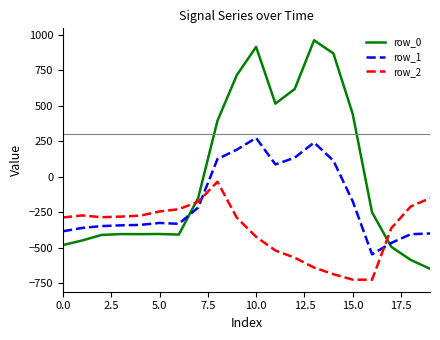

Which series has the largest range (max minus min)?

row_0